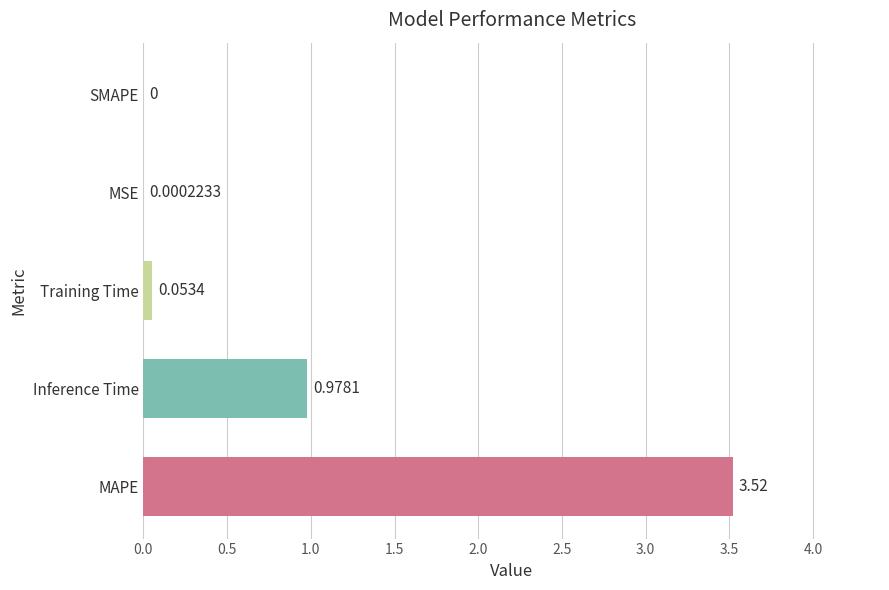

At which label is the value closest to 1?

Inference Time